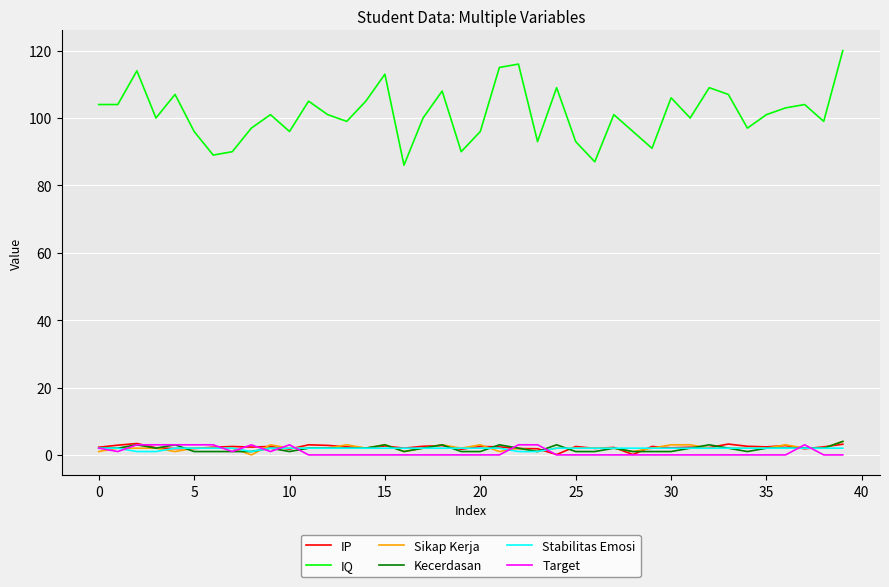

How many distinct data groups are displayed?

6